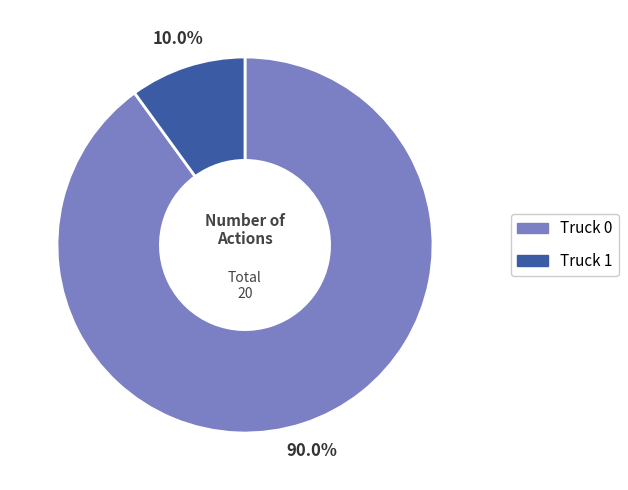

How many slices are in this pie chart?

2